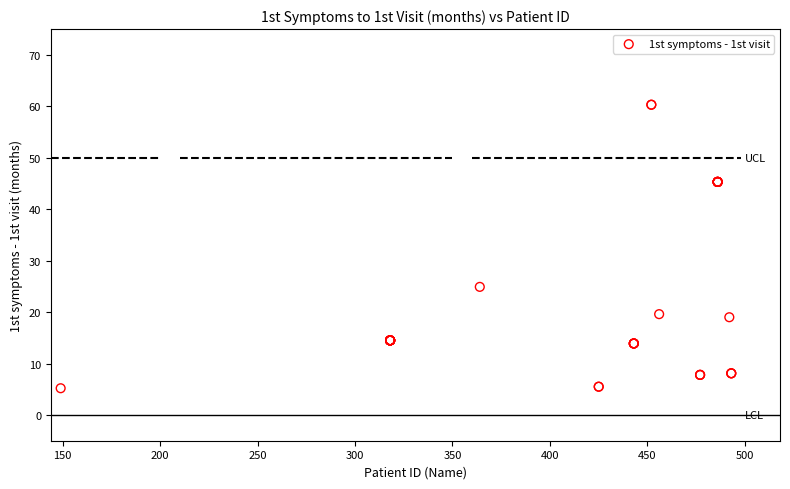

What Y value in the scatter plot is closest to 32?

24.9